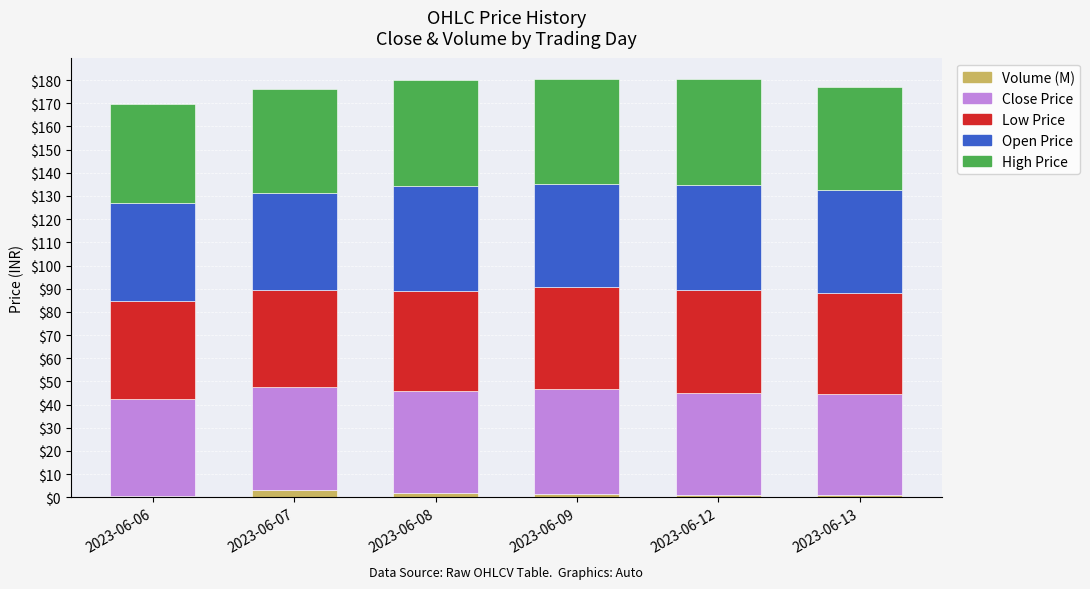

Count the number of categories in the chart.

6